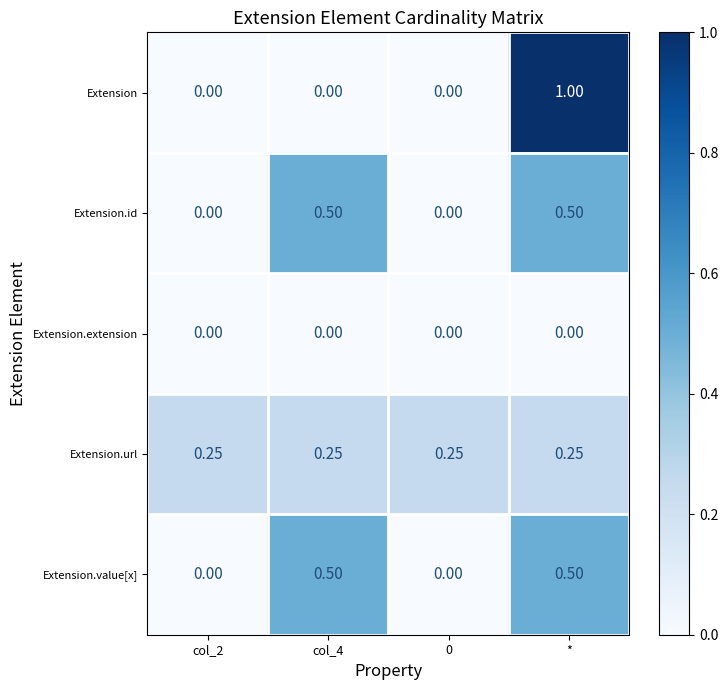

At which category is the sum across all series the highest?

*